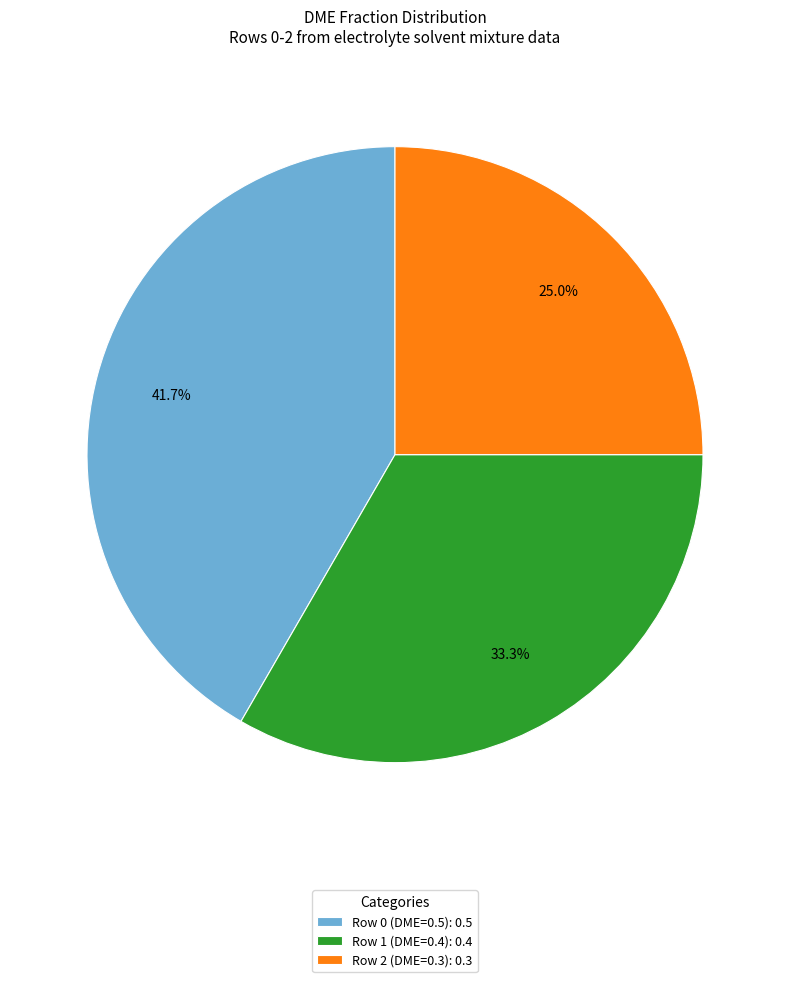

Count the number of slices in the pie.

3